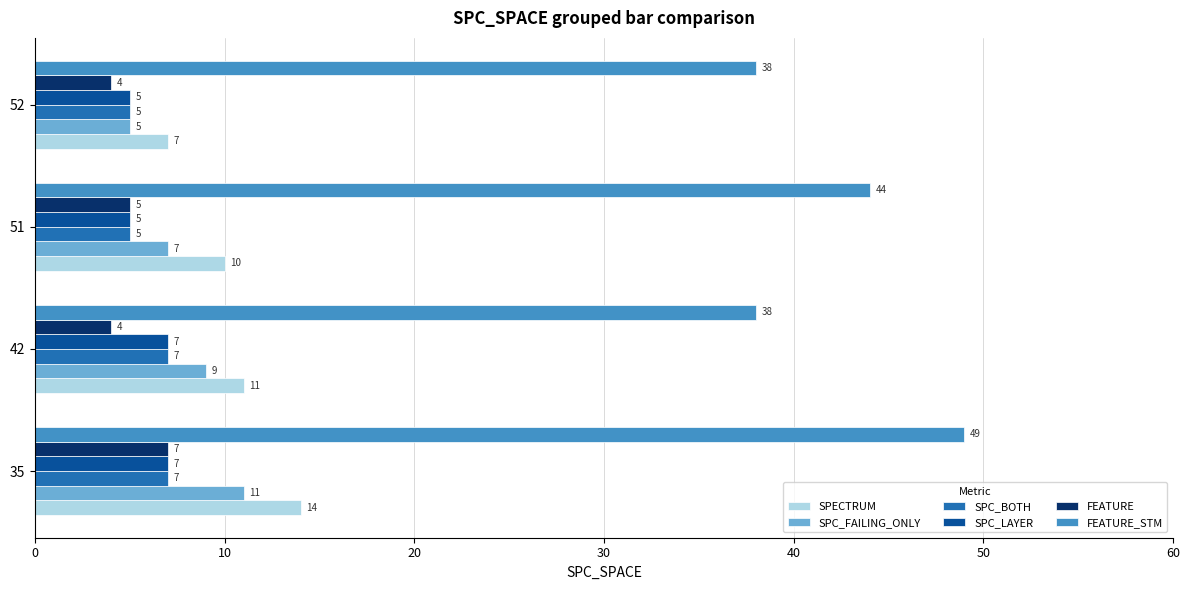

What is the sum of the SPC_LAYER values at 52 and 42?

12